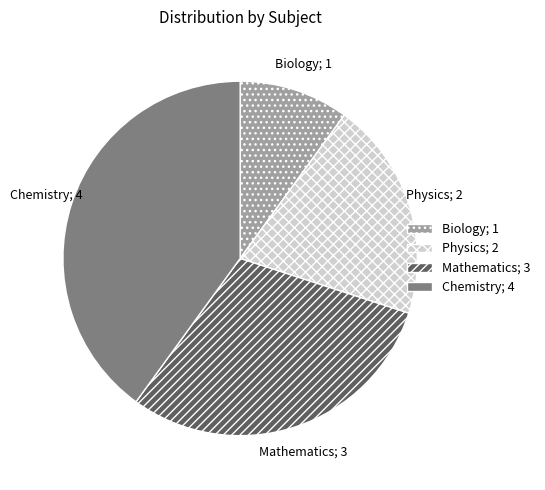

Between Physics; 2 and Biology; 1, which is larger?

Physics; 2